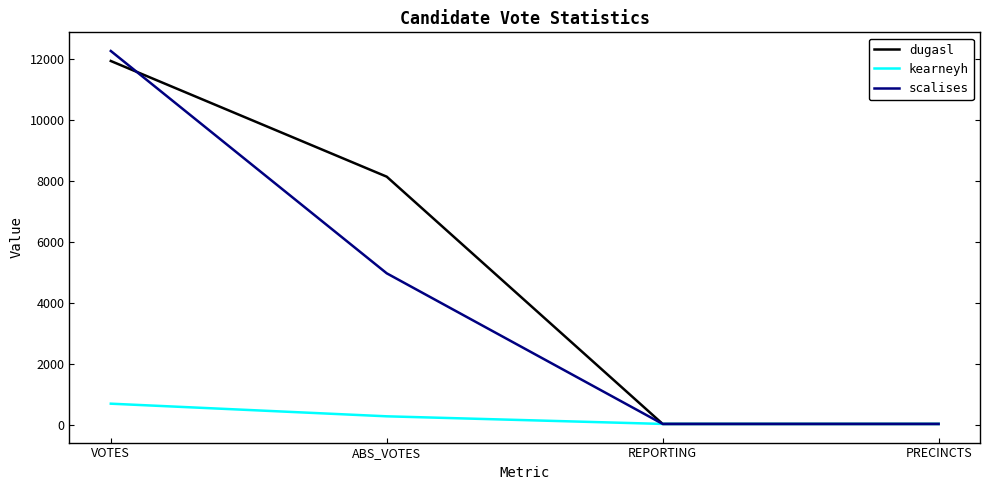

Which series has the widest spread of values?

scalises